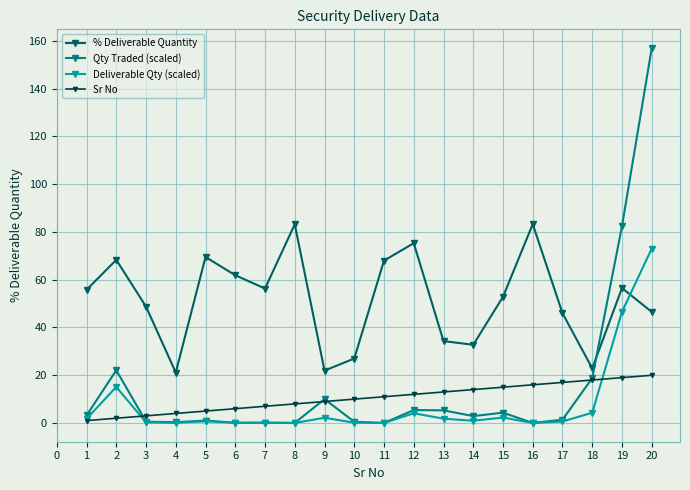

True or false: Sr No and % Deliverable Quantity intersect in this chart.

False